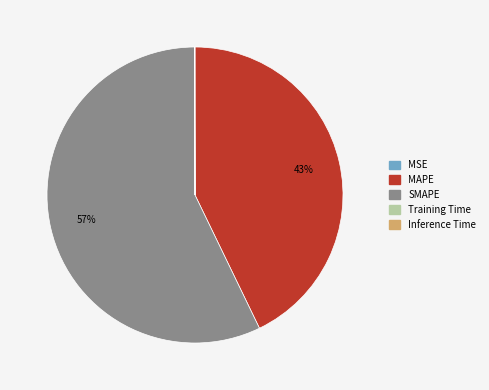

To the nearest percent, what is the average slice percentage?

20%